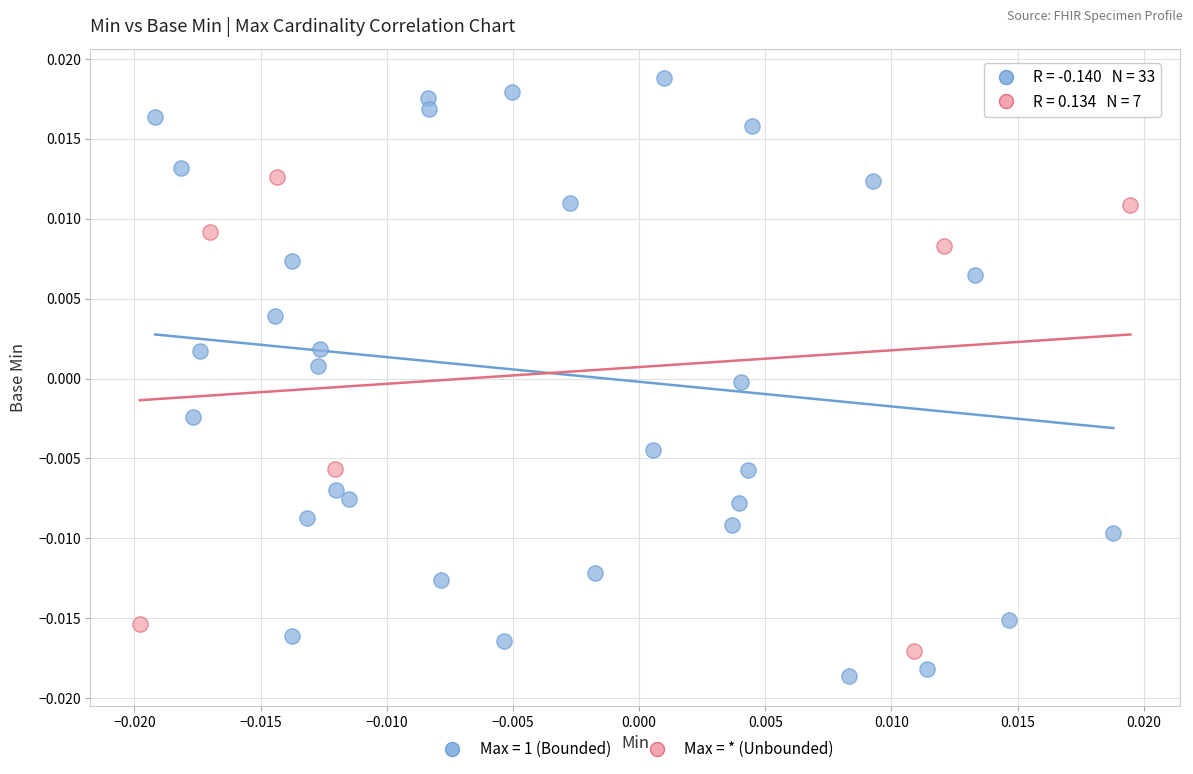

Which series contains the highest Y value?

Max = 1 (Bounded)